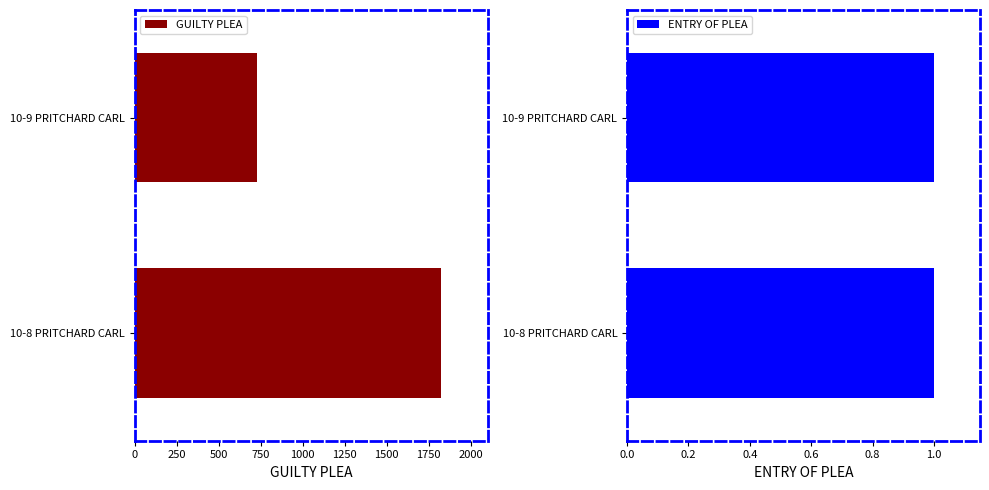

How many data points in GUILTY PLEA are less than 1826?

1